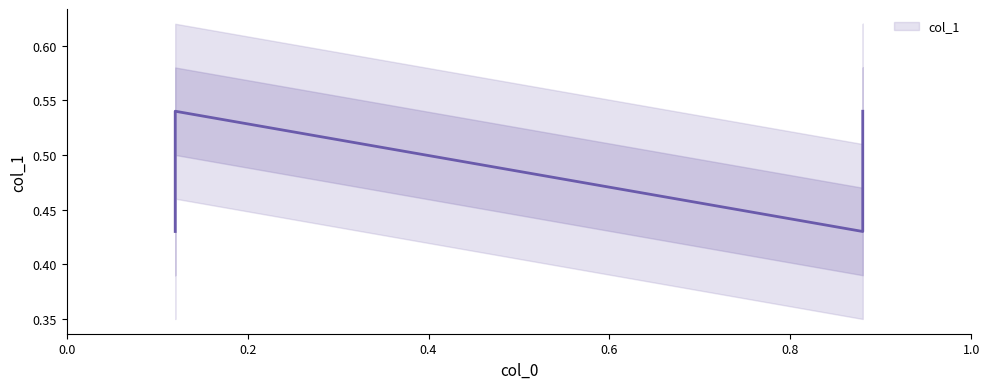

What is the value of the 1st point from the left?

0.5